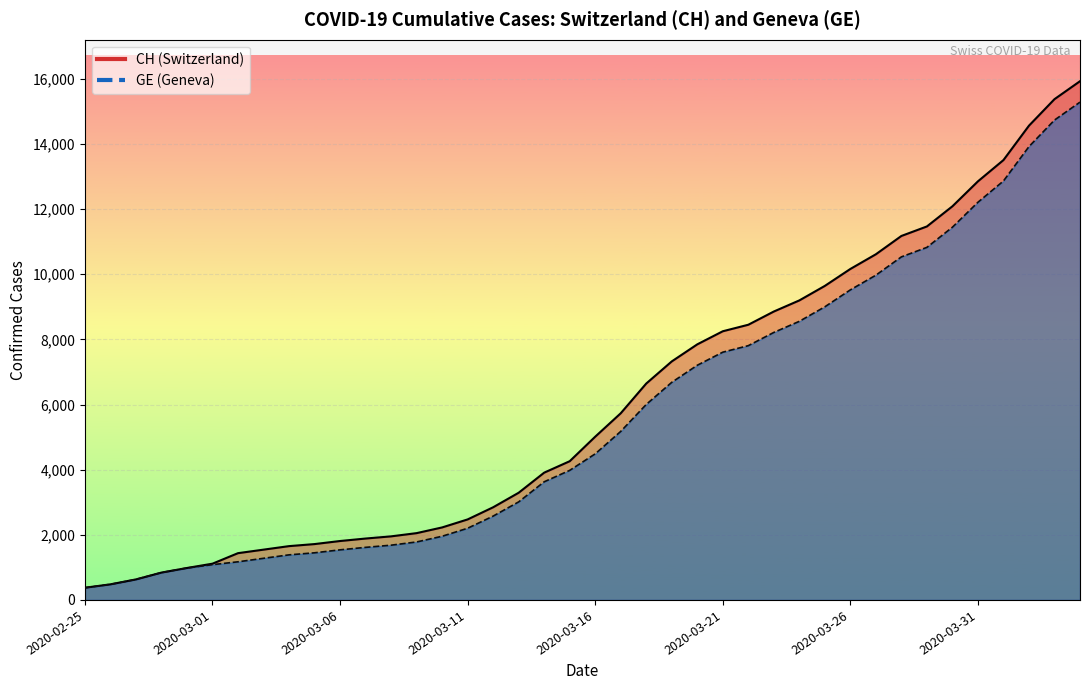

What is the smallest value displayed?

375